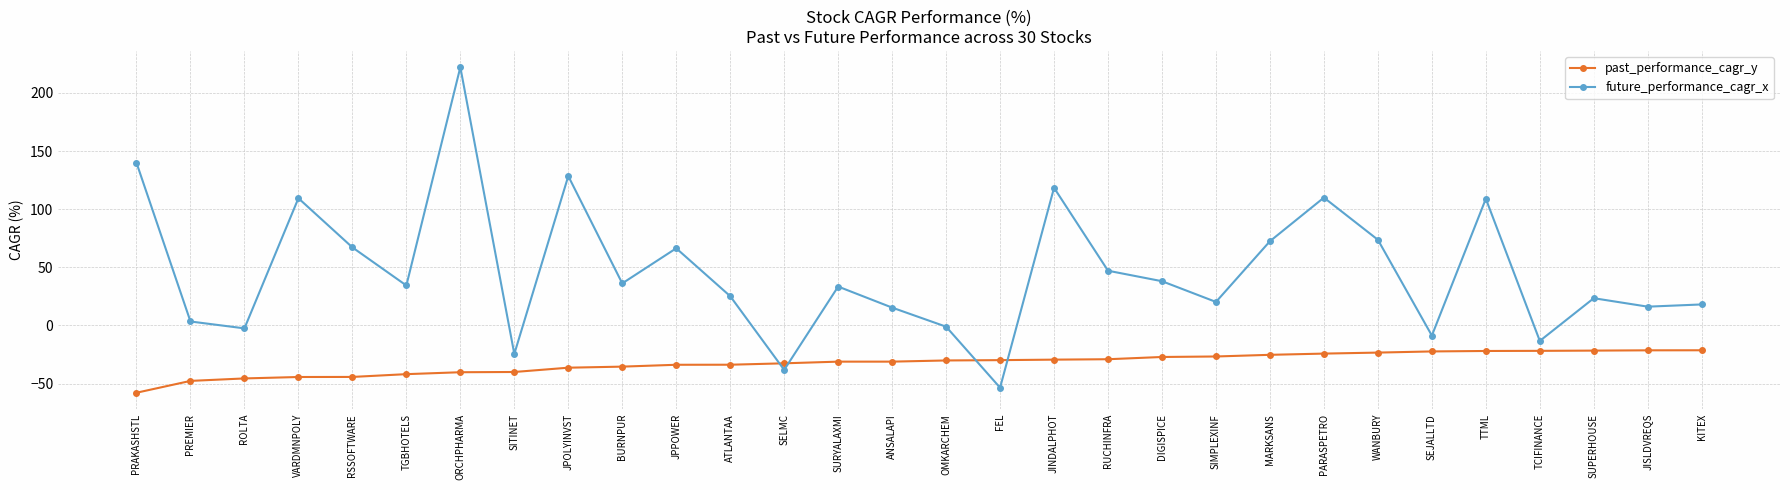

What is the total value across all series at PRAKASHSTL?

82.0